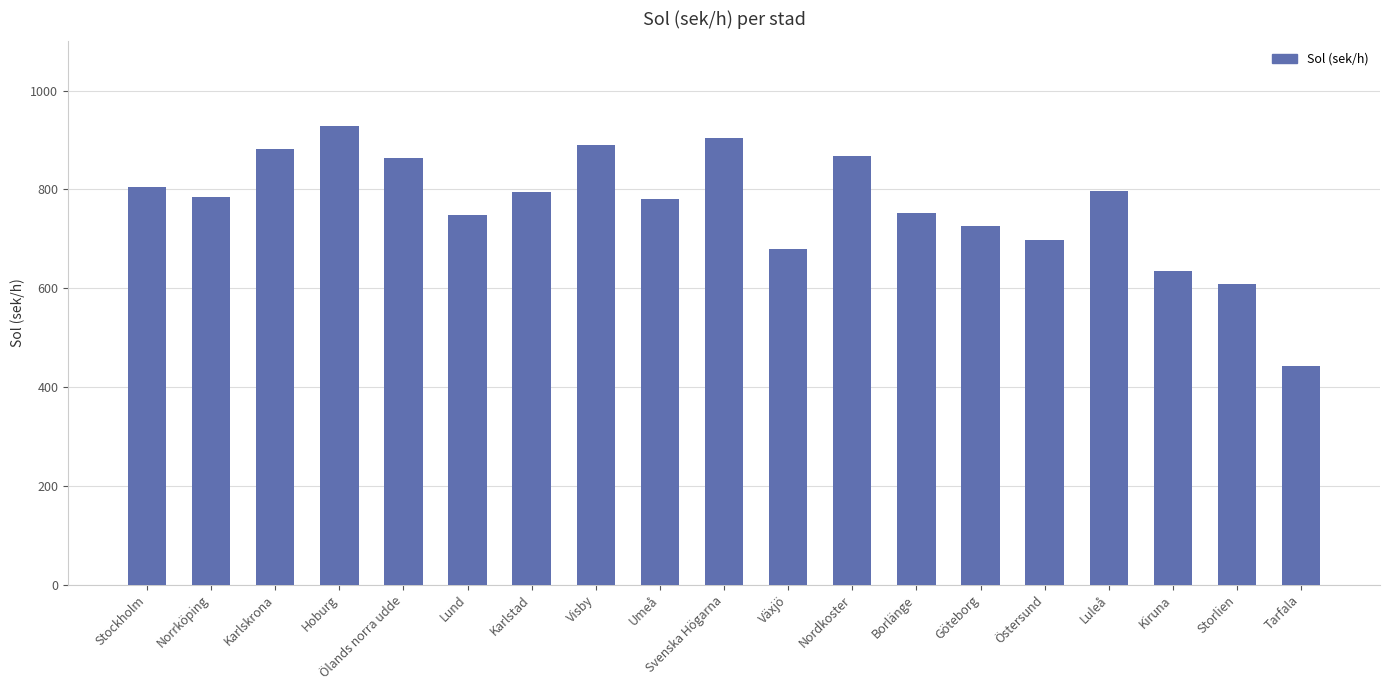

What is the sum of all values?

14595.5